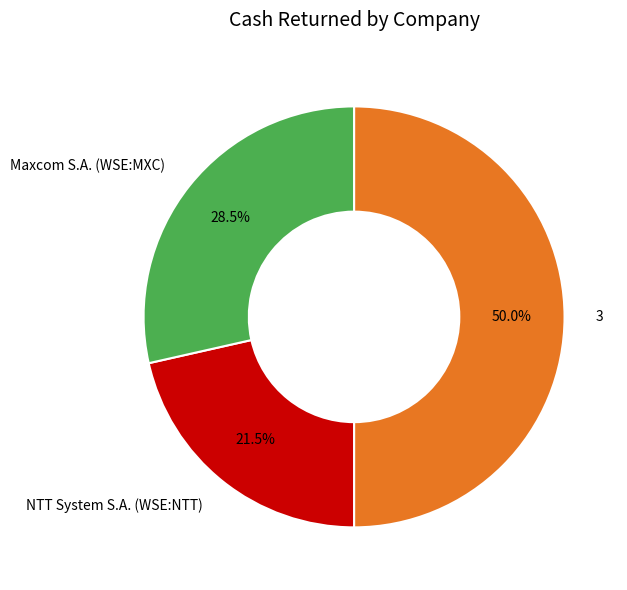

What is the largest slice in the pie chart?

3